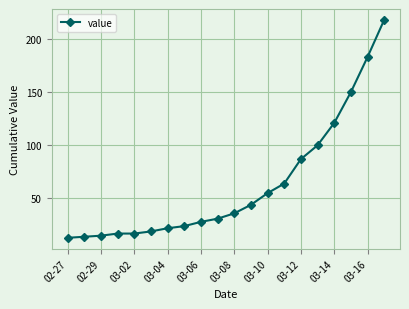

What is the sum of all values?

1258